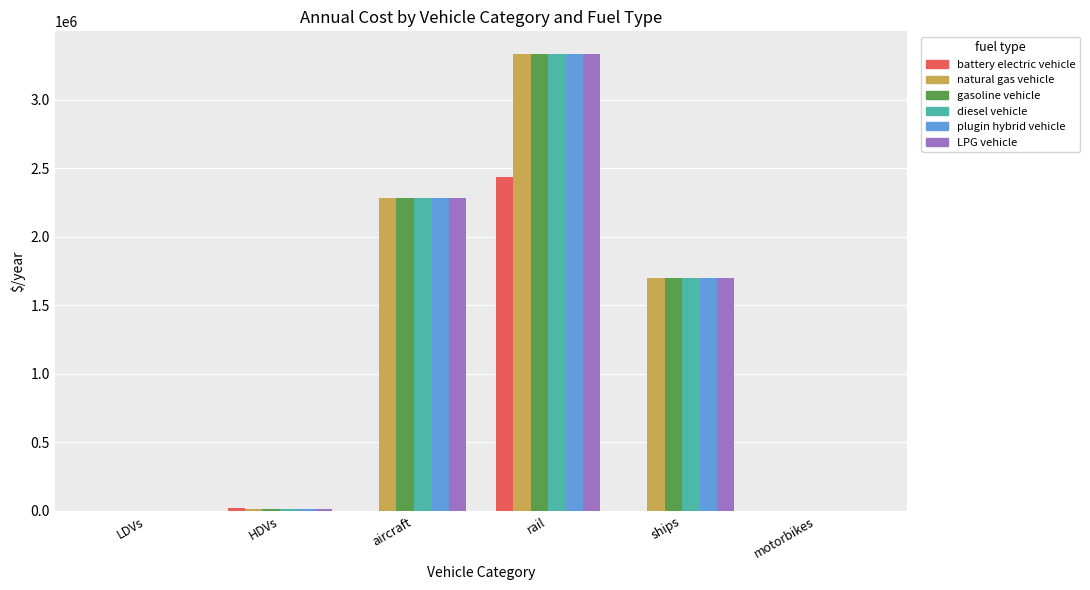

Is the value of diesel vehicle at aircraft greater than the value of battery electric vehicle at HDVs?

Yes